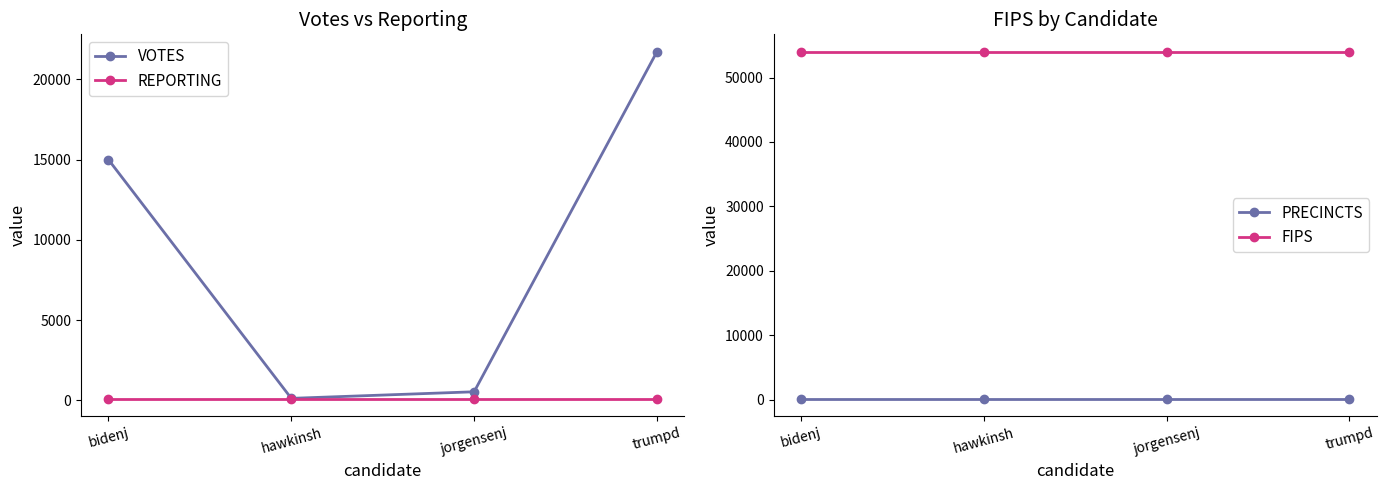

Is the value of REPORTING at bidenj greater than the value of VOTES at bidenj?

No